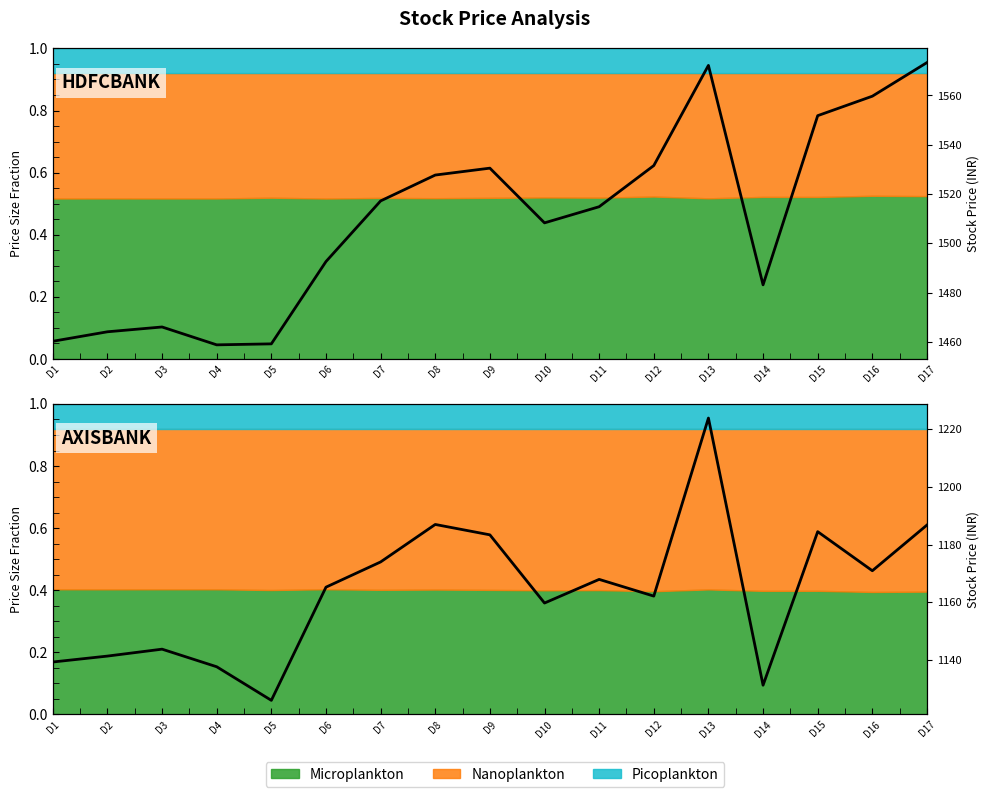

Reading left to right, list all the values displayed in this chart.

HDFCBANK Price: D1=1460.2	D2=1464.1	D3=1466.0	D4=1458.8	D5=1459.2	D6=1492.6	D7=1517.2	D8=1527.7	D9=1530.5	D10=1508.3	D11=1514.8	D12=1531.5	D13=1572.2	D14=1483.2	D15=1551.8	D16=1559.7	D17=1573.3
AXISBANK Price: D1=1139.3	D2=1141.3	D3=1143.8	D4=1137.7	D5=1126.0	D6=1165.2	D7=1174.0	D8=1187.0	D9=1183.4	D10=1159.8	D11=1168.0	D12=1162.2	D13=1223.9	D14=1131.2	D15=1184.5	D16=1171.0	D17=1186.8